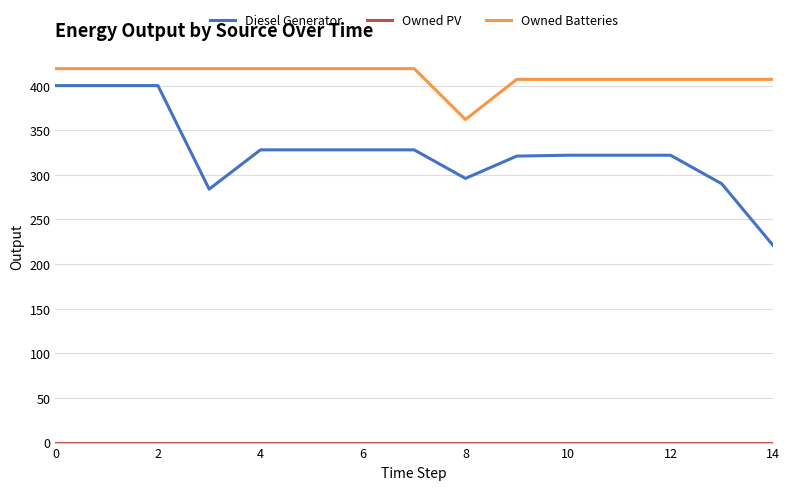

True or false: Diesel Generator and Owned Batteries cross at least once.

False